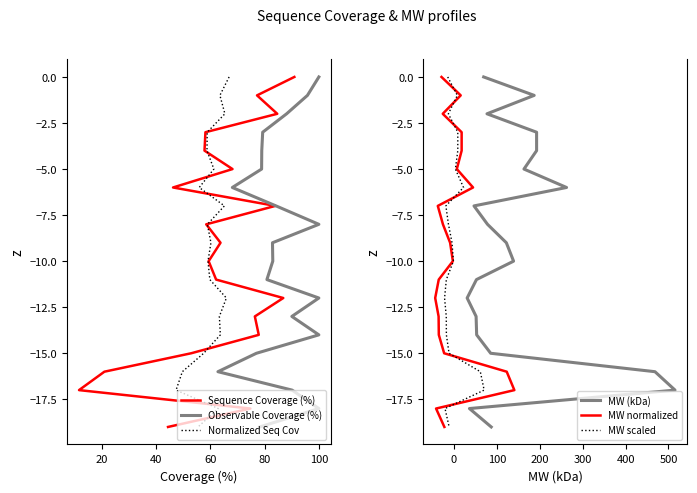

Which series has the largest range (max minus min)?

Sequence Coverage (%)